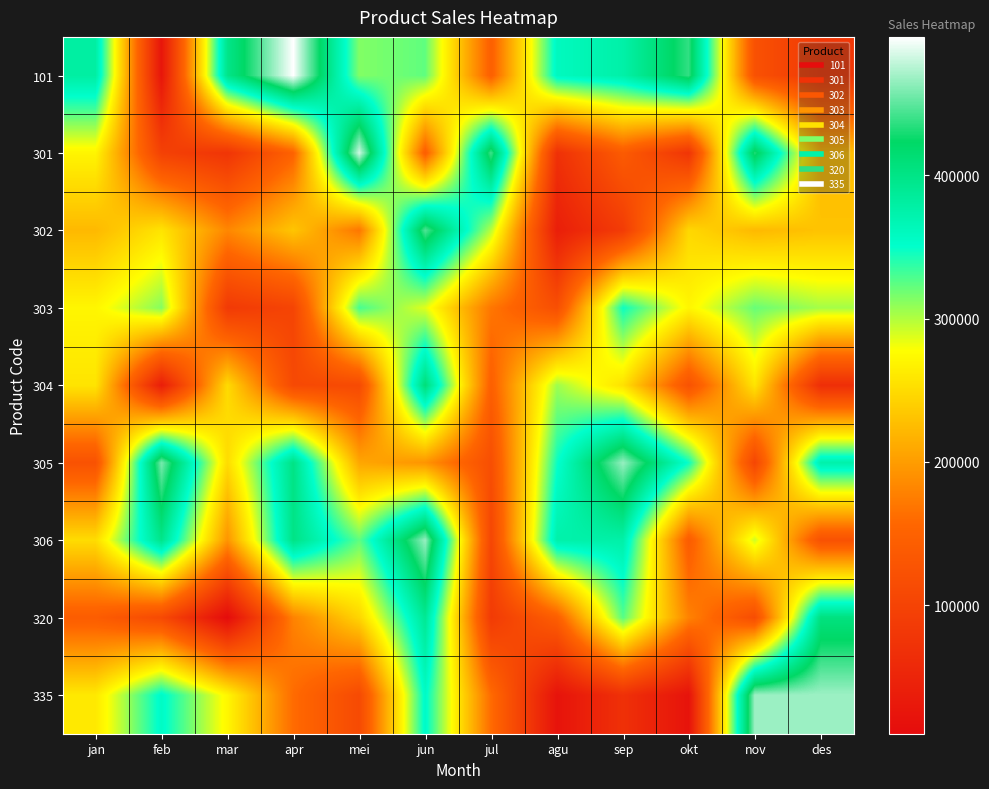

Between mar and apr, which is larger?

apr